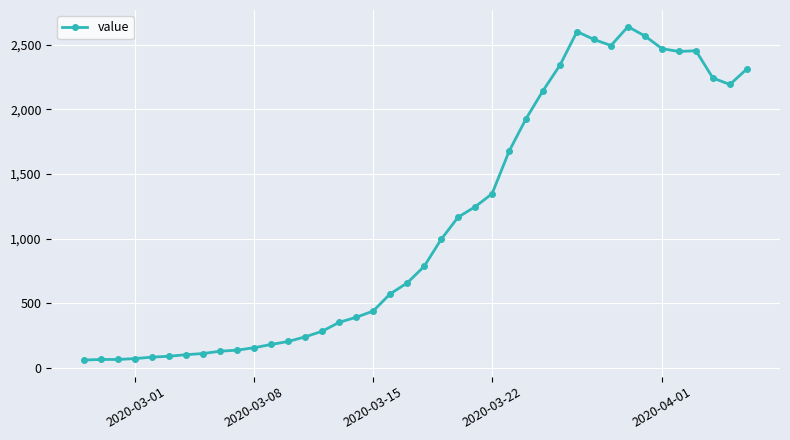

How many lines are shown in the chart?

1